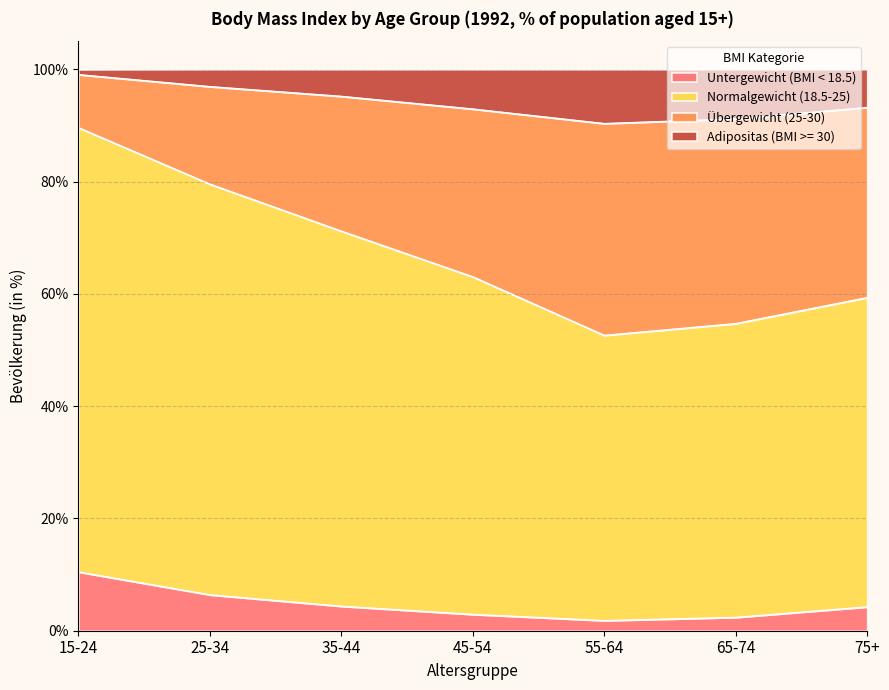

How many interior local valleys does the Übergewicht (25-30) series have?

1